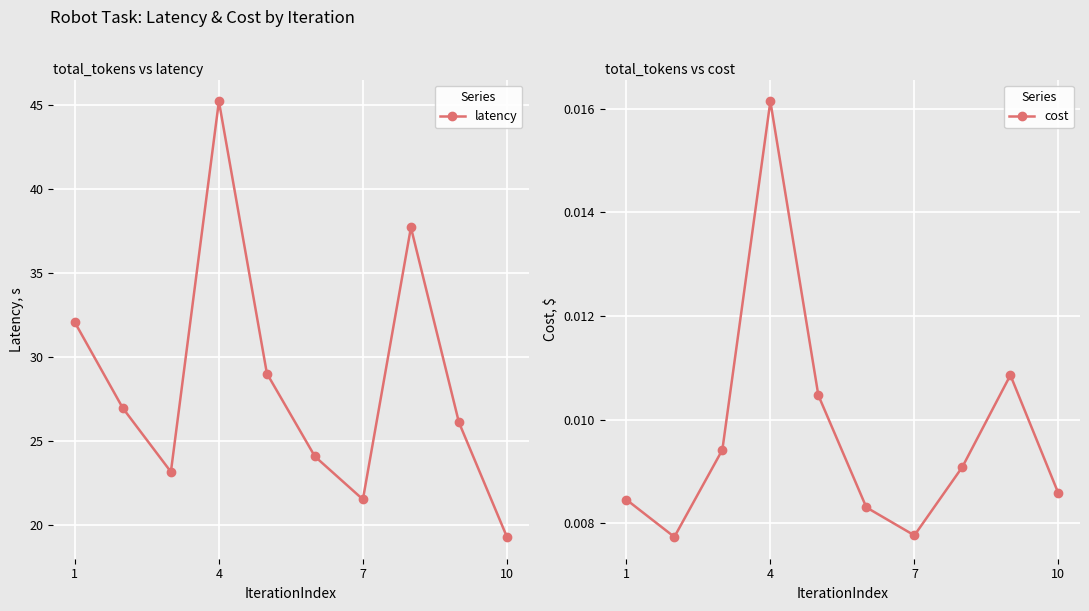

What is the highest value of the latency series?

45.2